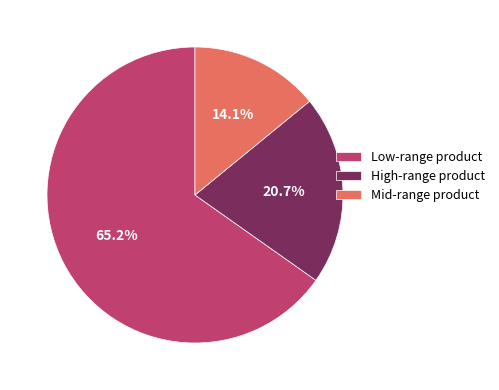

Which category has the smallest portion of the pie?

Mid-range product